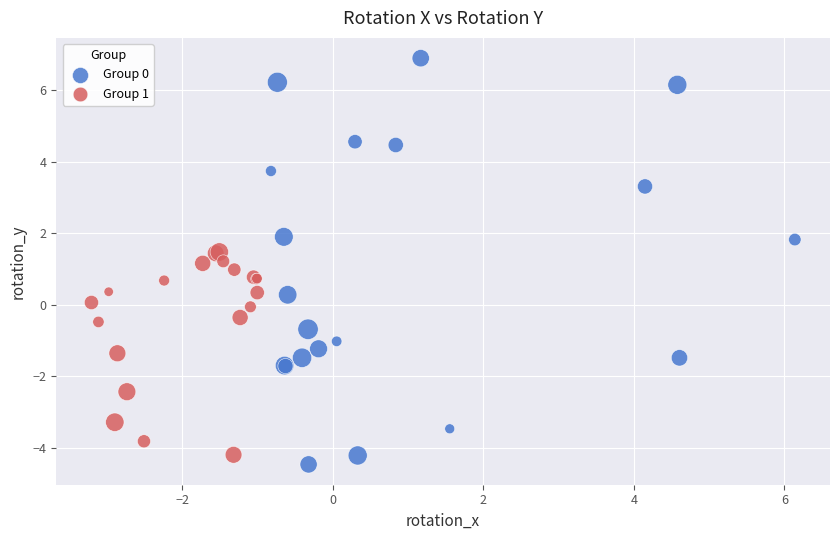

Which series has the largest Y range (max minus min)?

Group 0